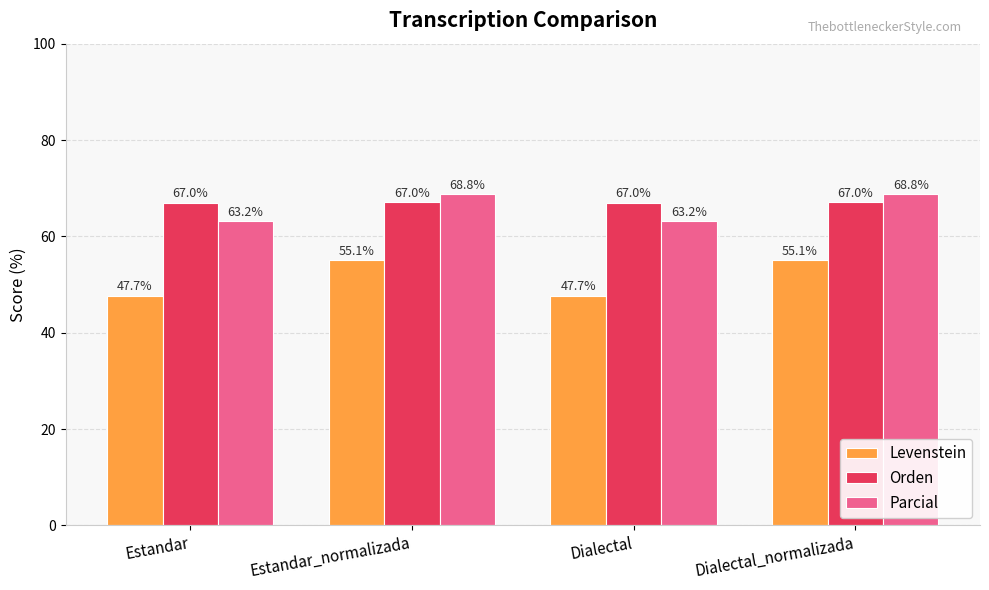

Count the Orden values in the range 67 to 68.

4